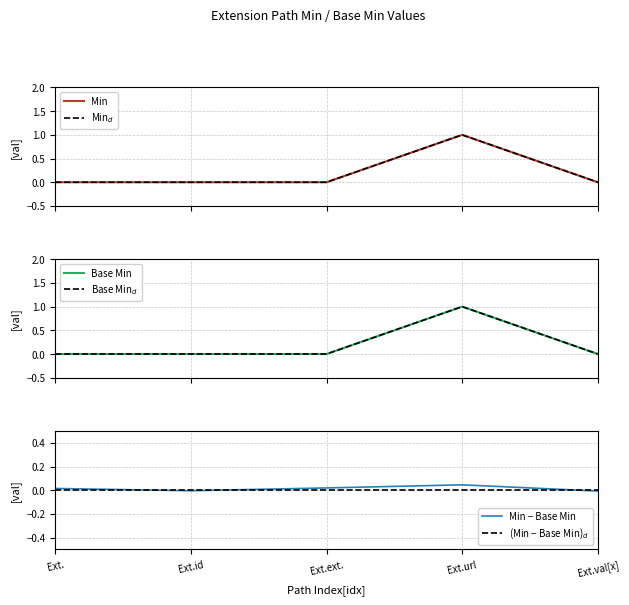

Does the chart display data point markers on the line(s)?

No